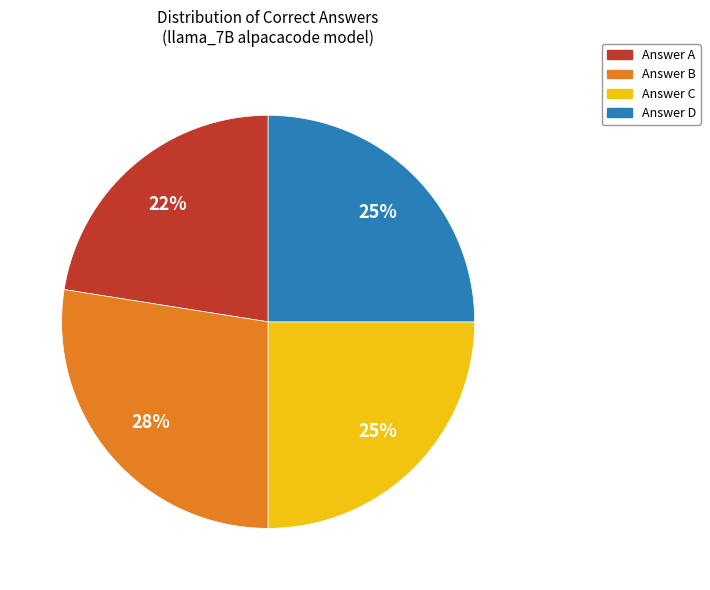

Count the number of slices in the pie.

4